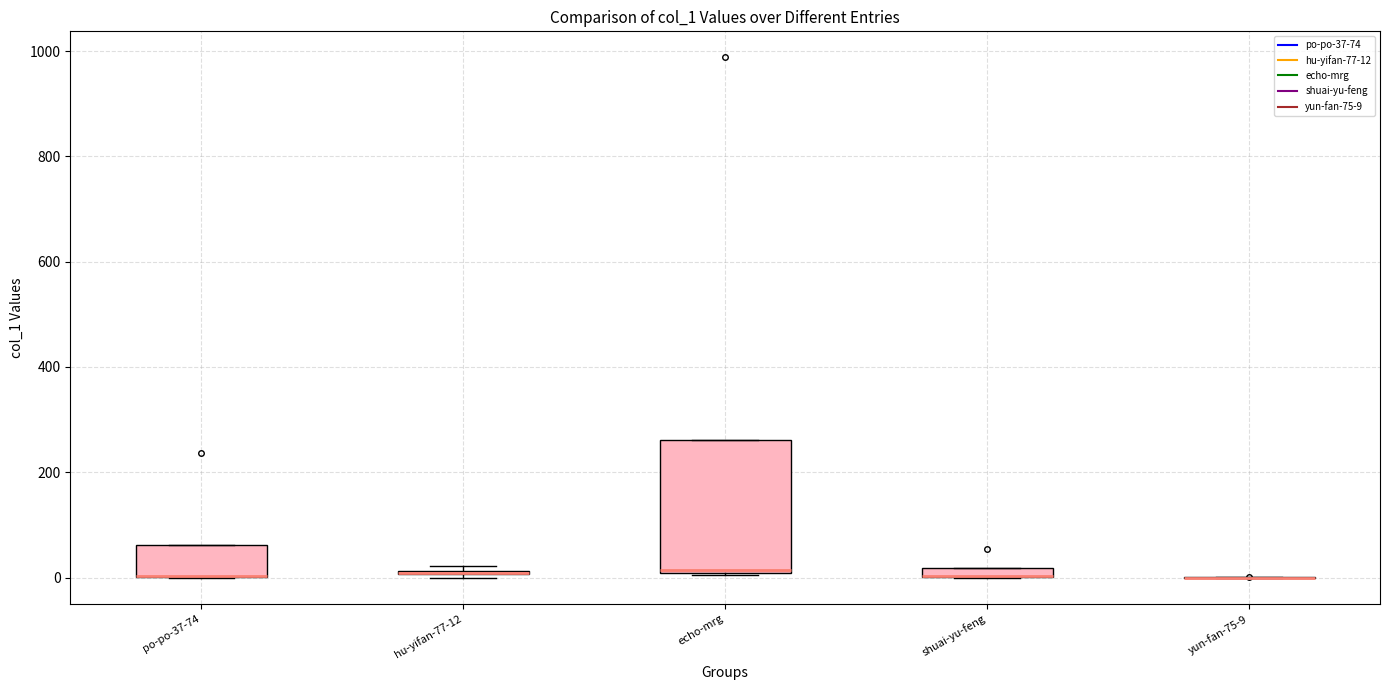

Comparing the boxes themselves (not the whiskers), which one is the tallest?

echo-mrg